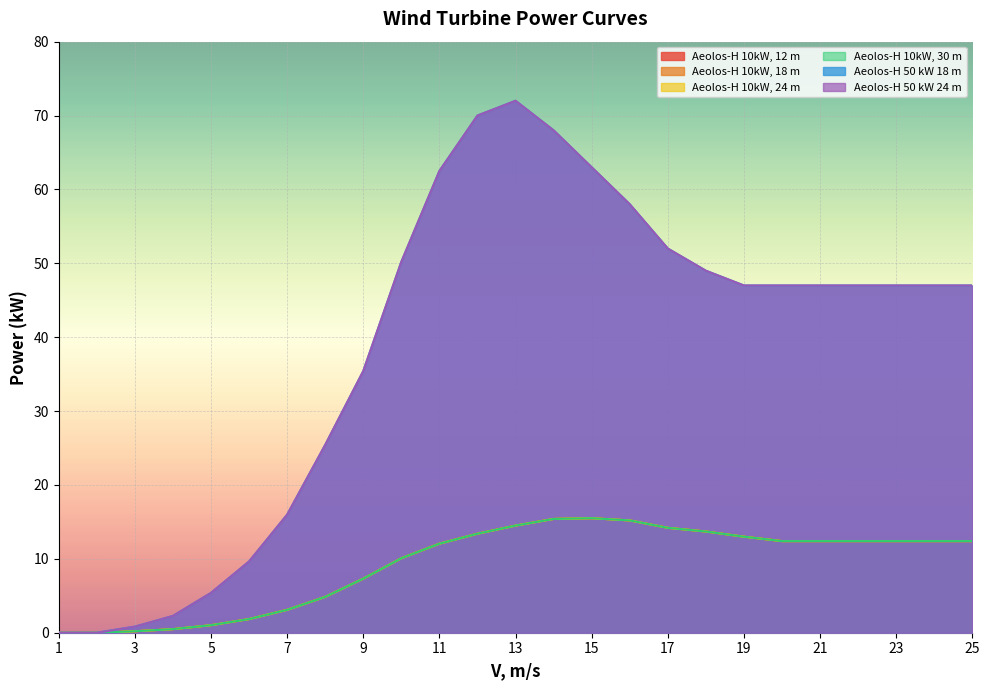

Is it true that Aeolos-H 50 kW 18 m equals 43.9 at 14?

False